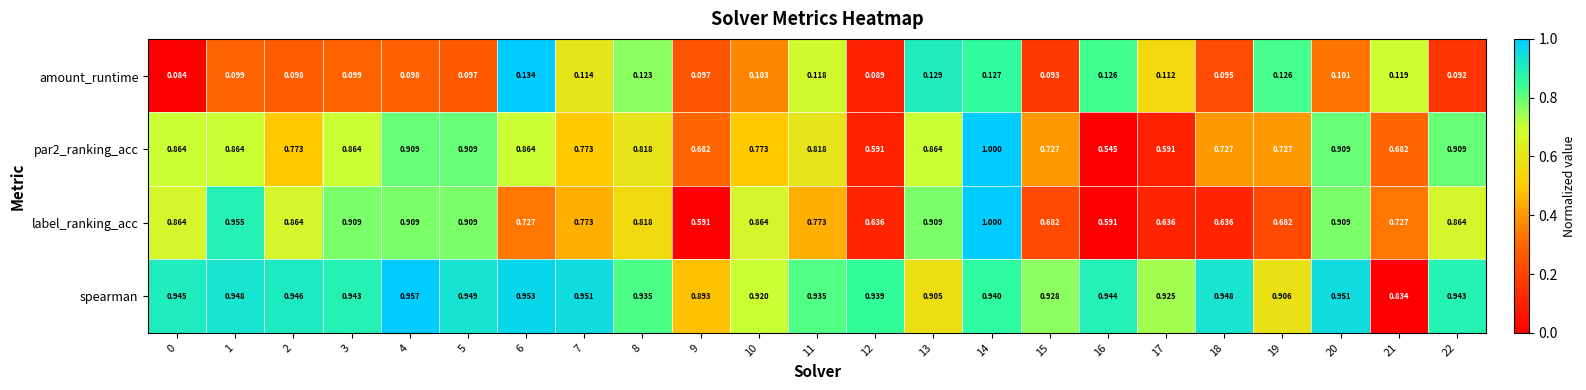

Which series has the largest total across all categories?

spearman